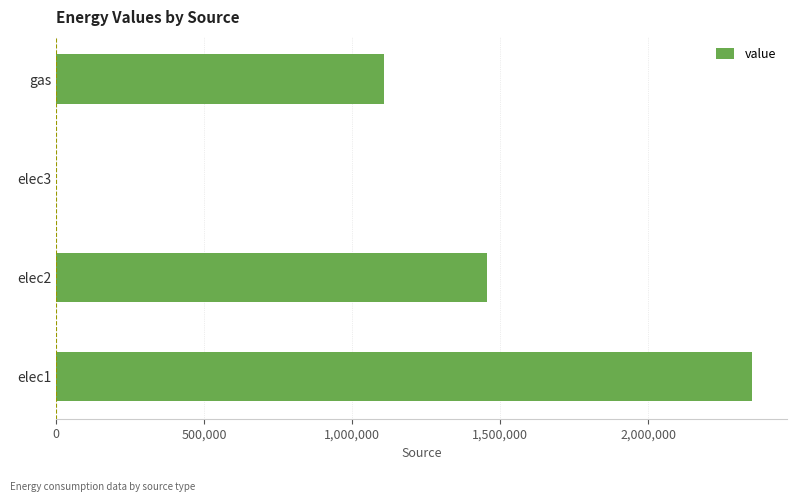

Which category has the highest value across all series?

elec1